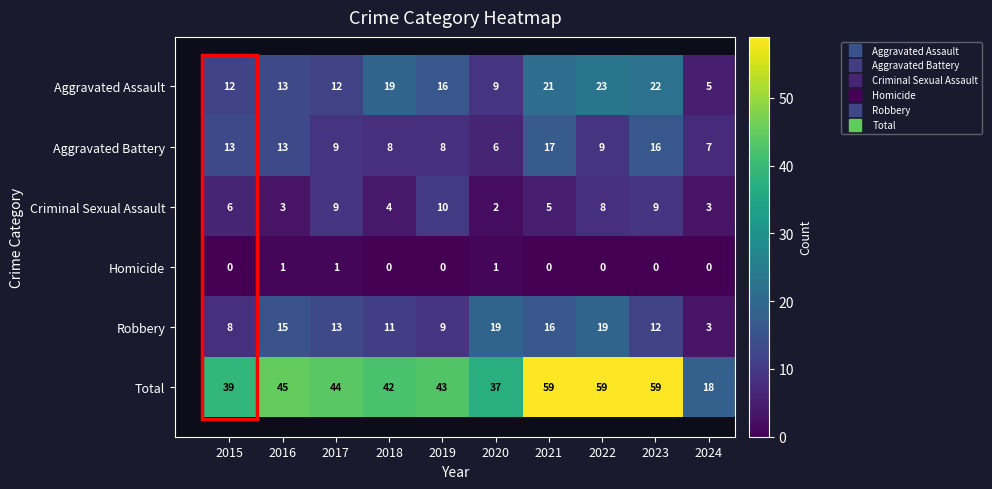

What is the maximum value for Aggravated Assault?

23